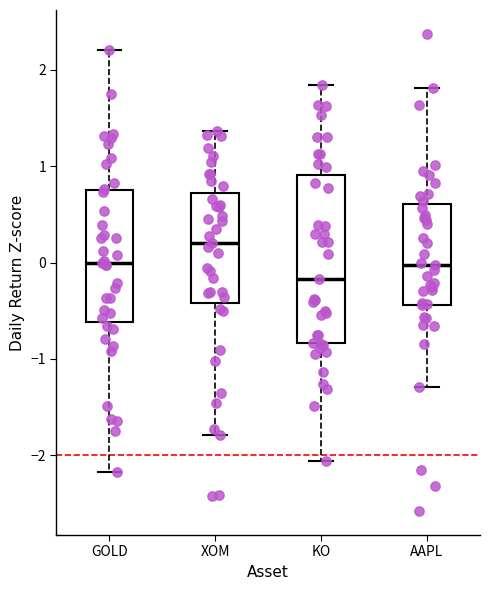

Where does the upper whisker of the box for AAPL end on the y-axis? The values are not printed on the chart, so give them approximately, as read against the axis.

1.8